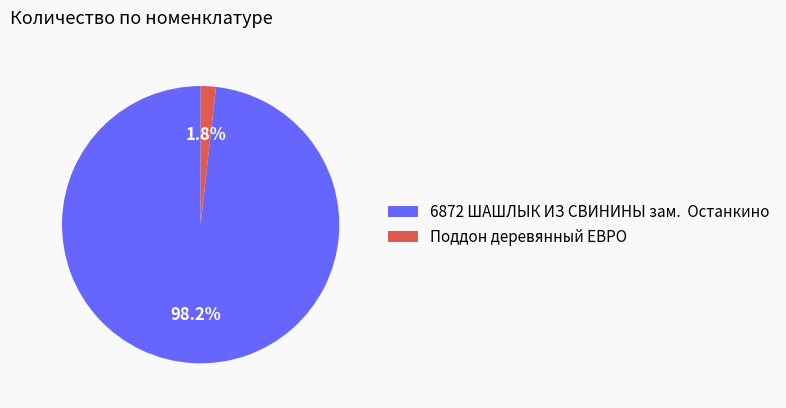

Do 6872 ШАШЛЫК ИЗ СВИНИНЫ зам. Останкино and Поддон деревянный ЕВРО together represent more than half of the pie?

Yes